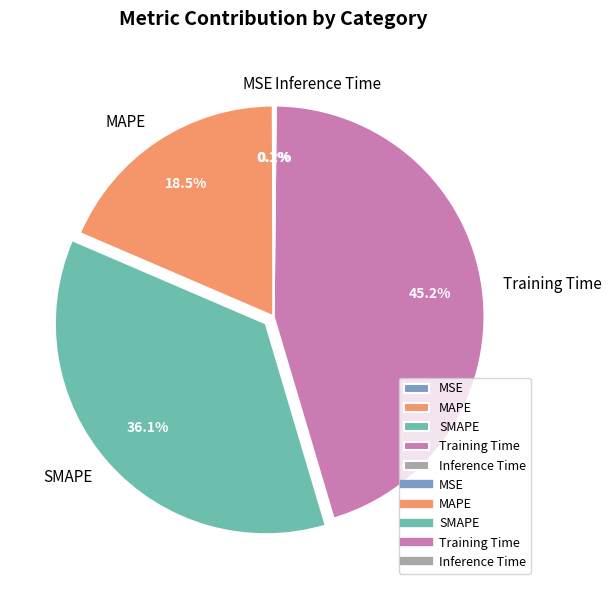

What portion of the pie excludes SMAPE?

63.9%